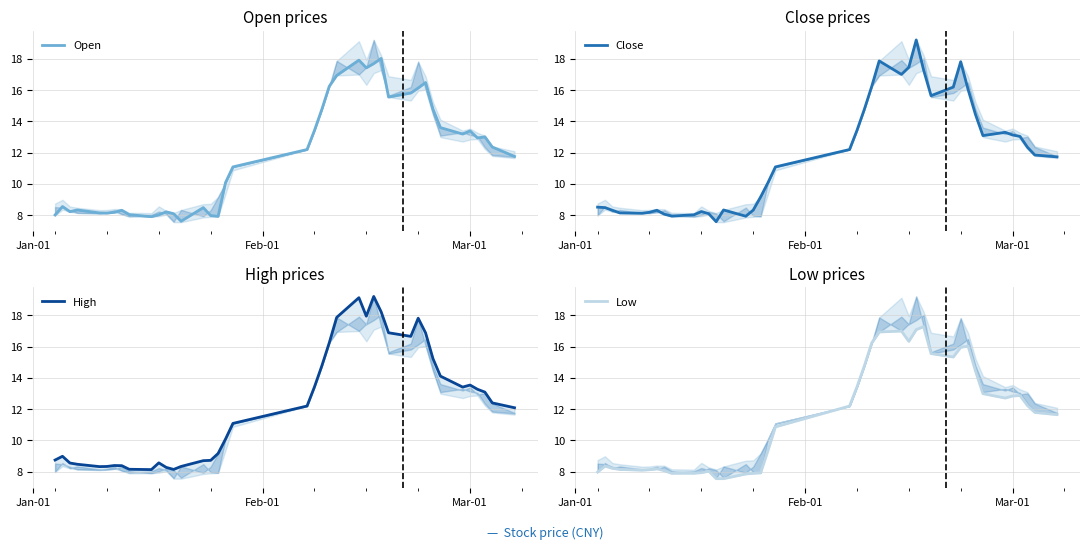

What is the smallest value displayed?

7.6